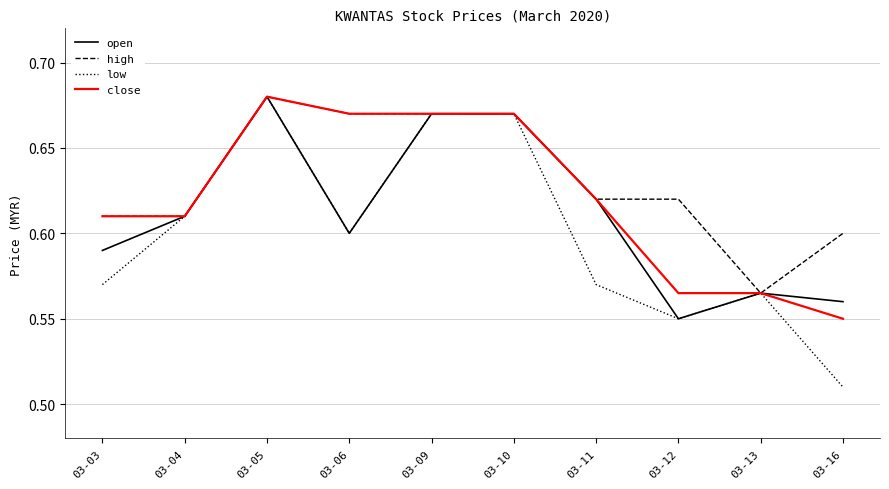

The open series shows 0.6 at 03-04. True or false?

True